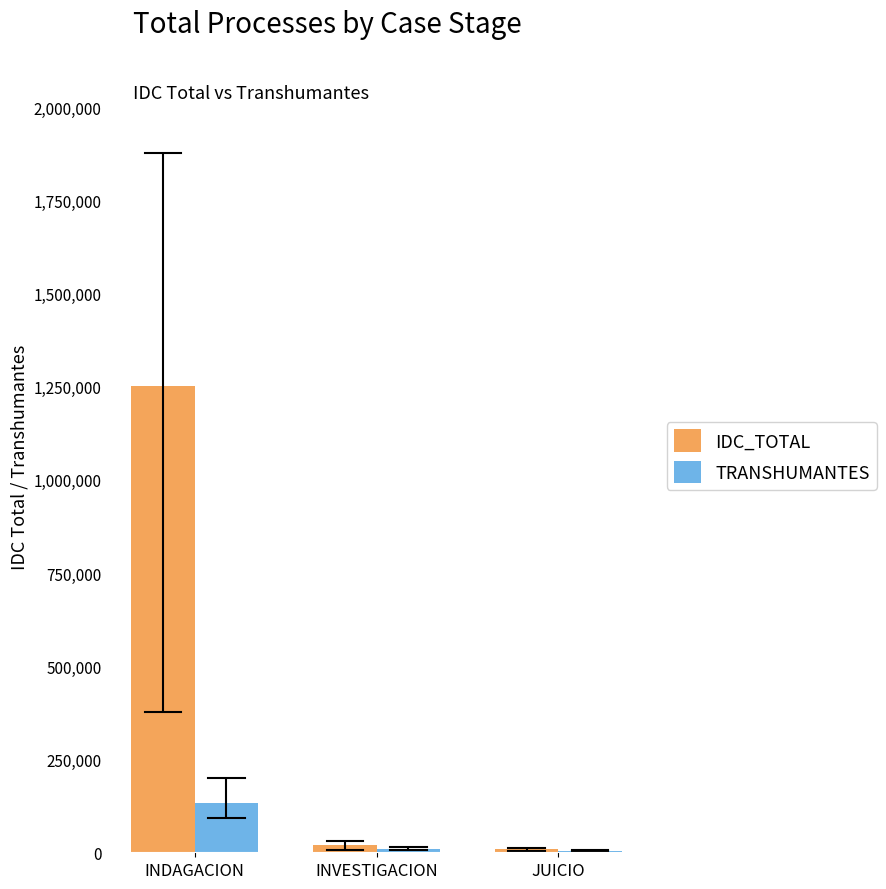

Where is IDC_TOTAL nearest to the value 629765?

INVESTIGACION